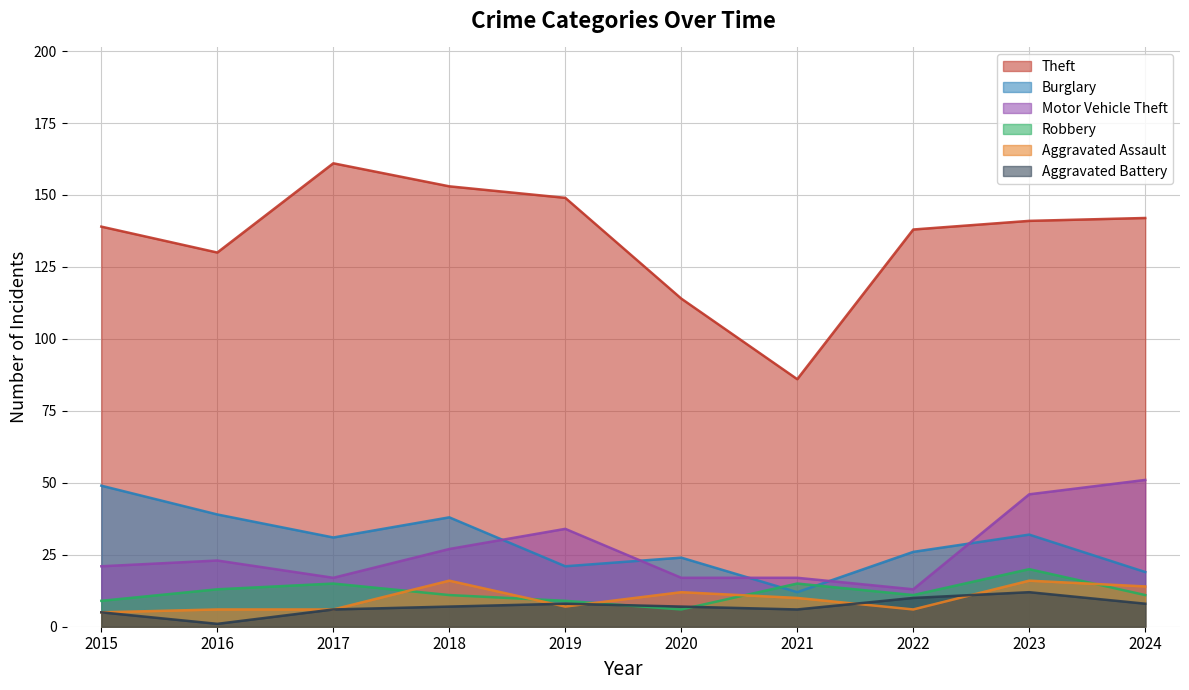

What is the value of the Burglary point at the 3rd from the left?

31